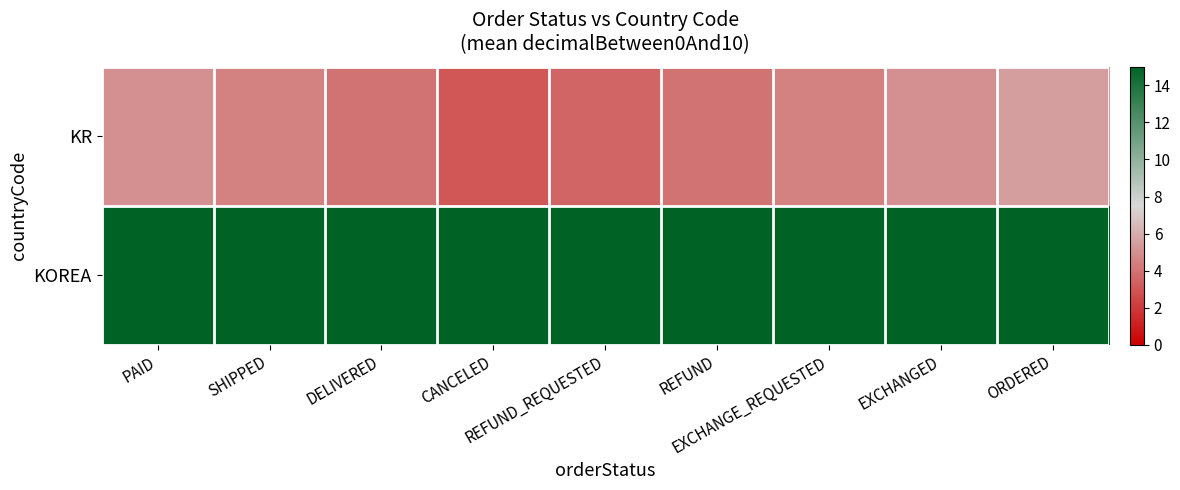

Reading left to right, list all the values displayed in this chart.

KR: PAID=5.0	SHIPPED=4.5	DELIVERED=4.0	CANCELED=3.0	REFUND_REQUESTED=3.5	REFUND=4.0	EXCHANGE_REQUESTED=4.5	EXCHANGED=5.0	ORDERED=5.5
KOREA: PAID=15.0	SHIPPED=15.0	DELIVERED=15.0	CANCELED=15.0	REFUND_REQUESTED=15.0	REFUND=15.0	EXCHANGE_REQUESTED=15.0	EXCHANGED=15.0	ORDERED=15.0